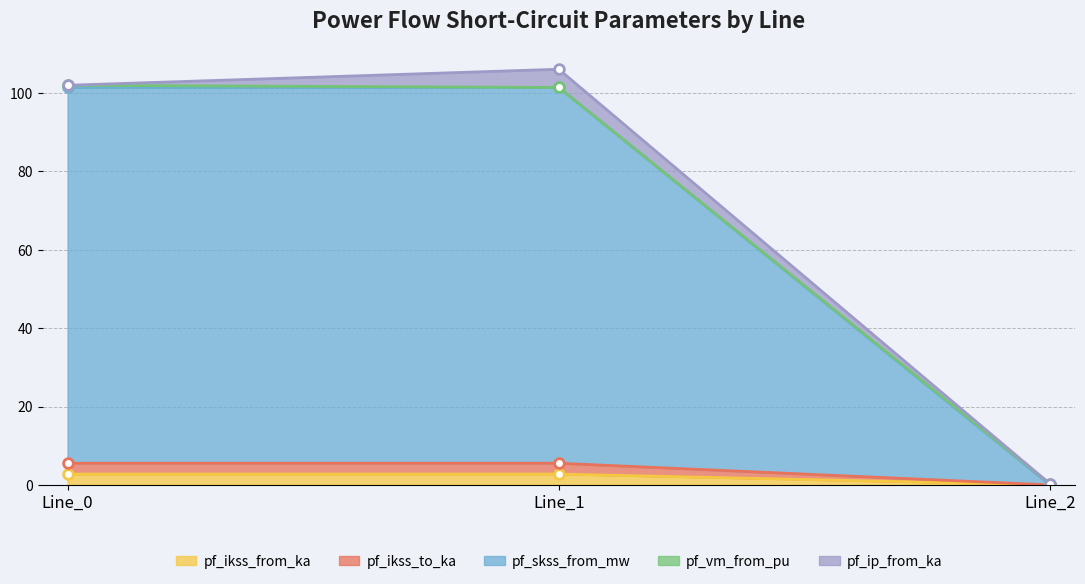

How many lines are shown in the chart?

3